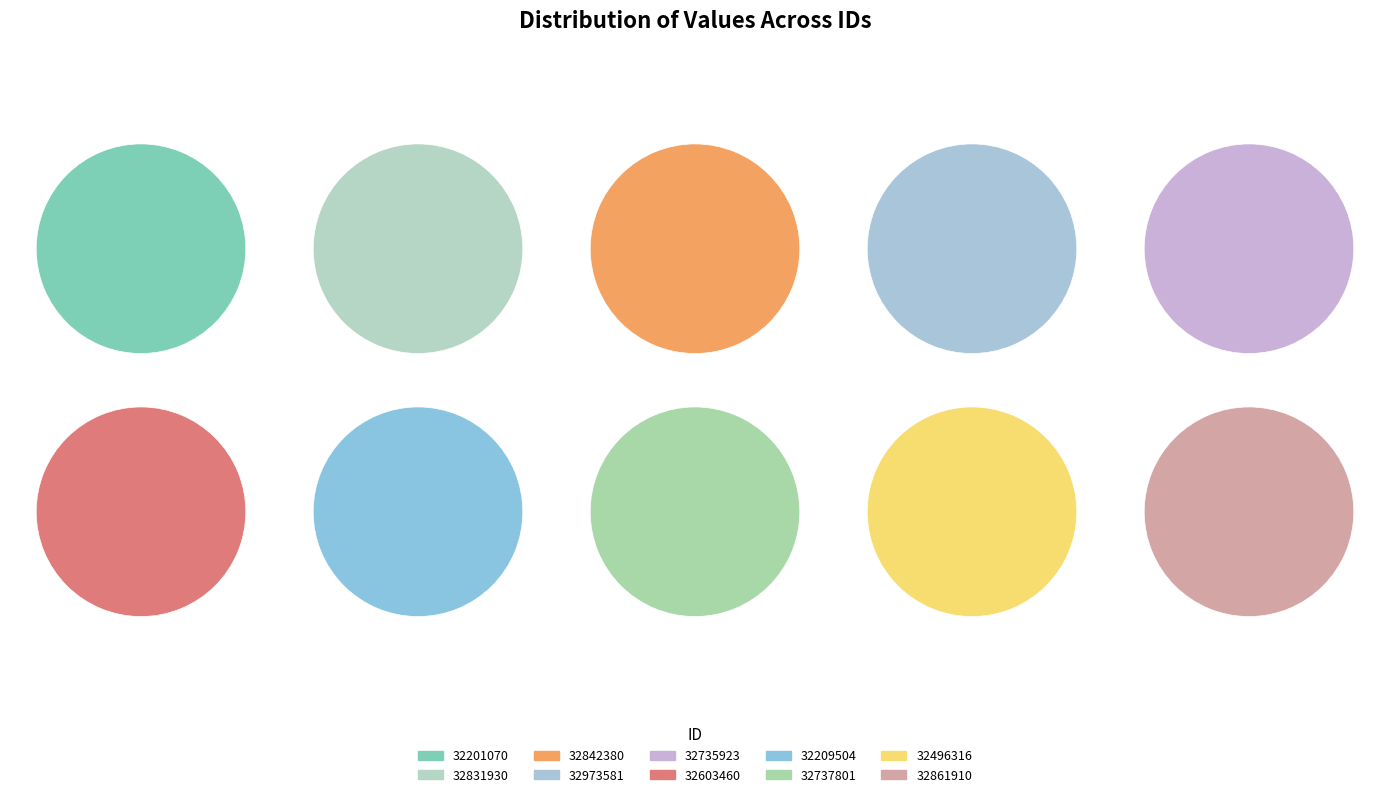

Rank the categories by value from lowest to highest.

32735923, 32861910, 32831930, 32209504, 32603460, 32842380, 32973581, 32201070, 32496316, 32737801